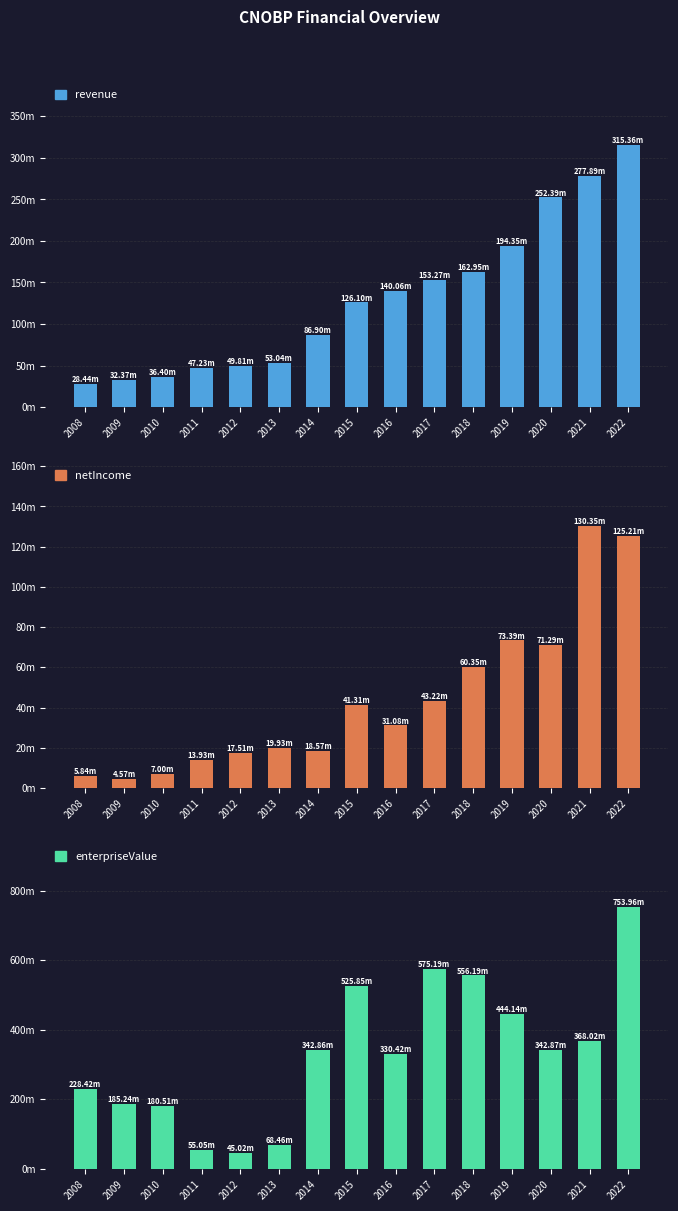

Which has a higher value, 2022 or 2019?

2022